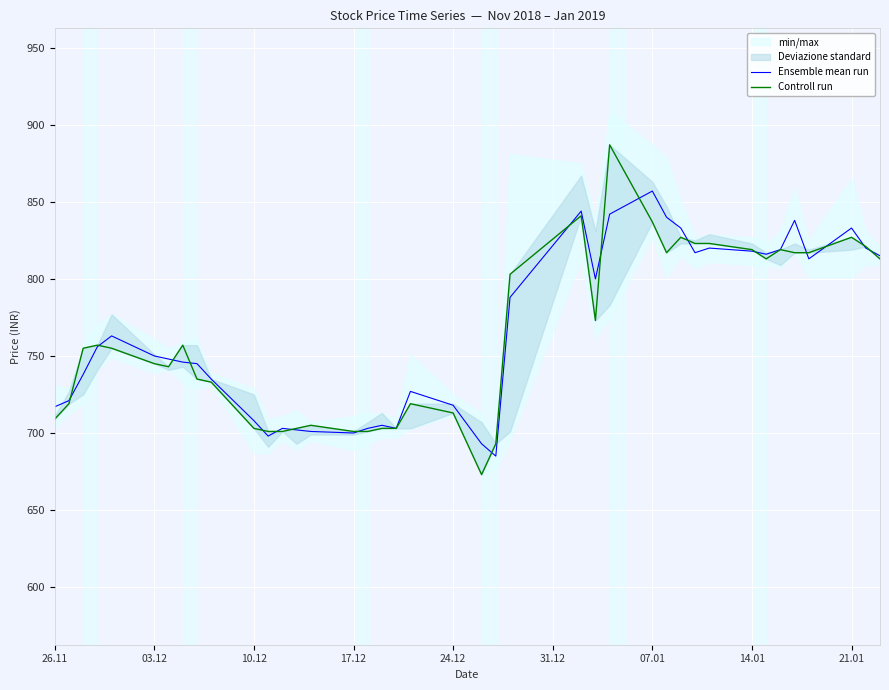

What is the maximum value for Ensemble mean run?

857